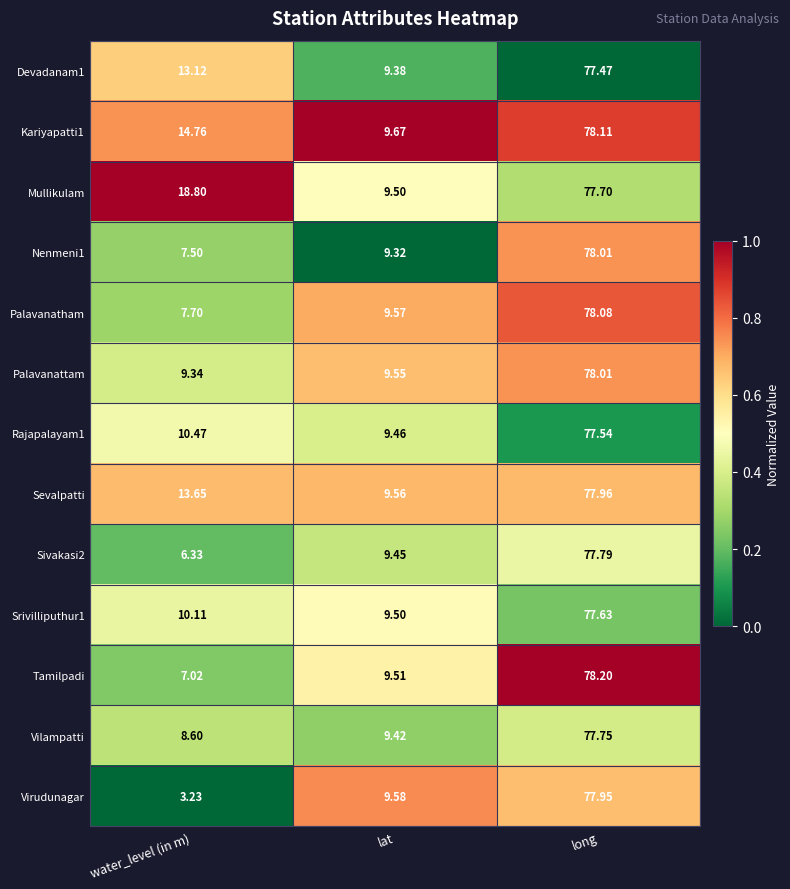

At which label is Palavanattam closest to 43?

lat